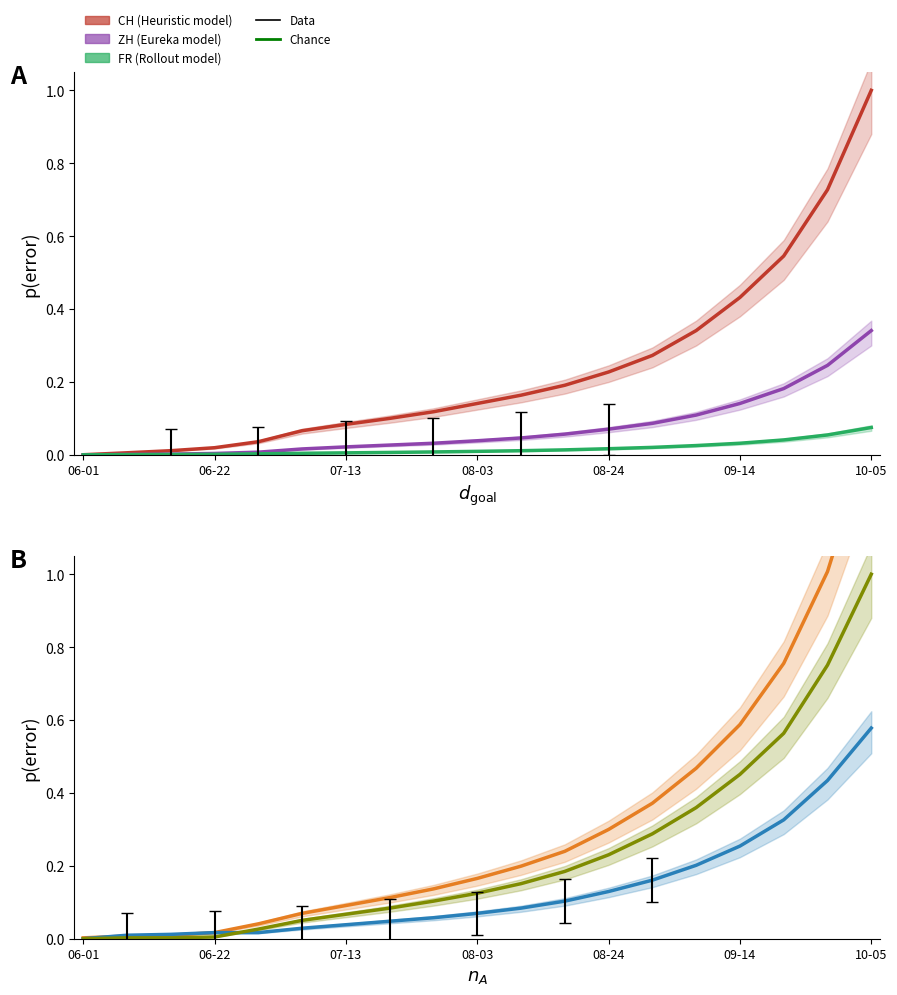

What is the difference between the maximum and minimum values in the ZH series?

0.3